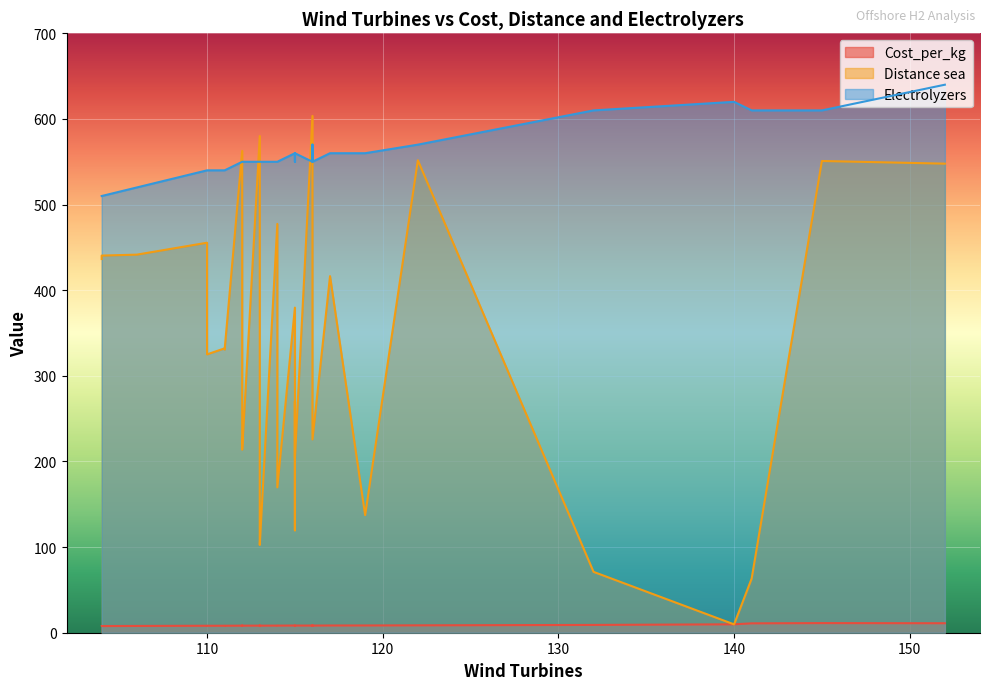

Where does the Cost_per_kg series first go above 8?

116